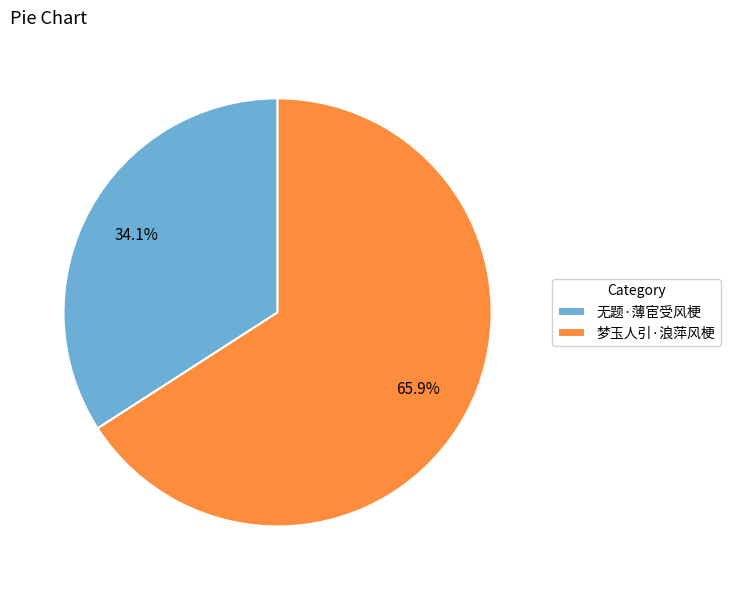

The 梦玉人引·浪萍风梗 slice represents 53% of the pie. True or false?

False